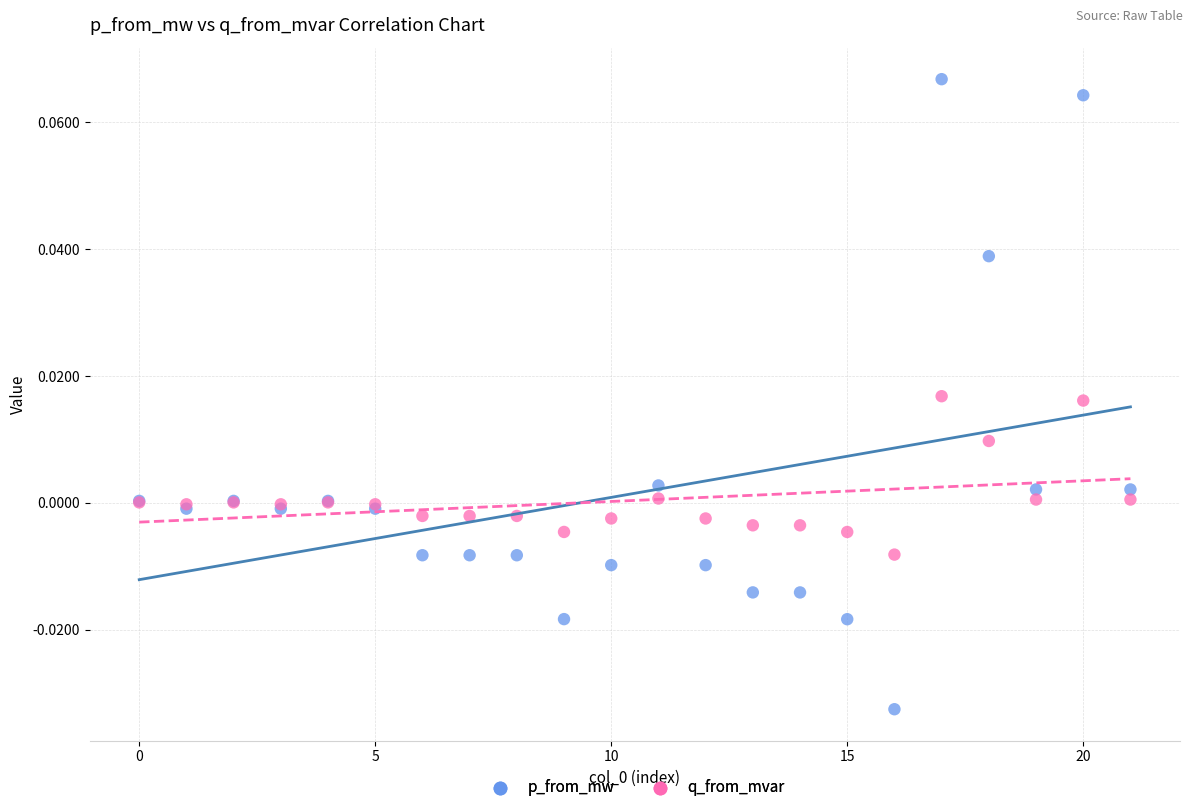

Which series reaches the minimum Y coordinate?

p_from_mw